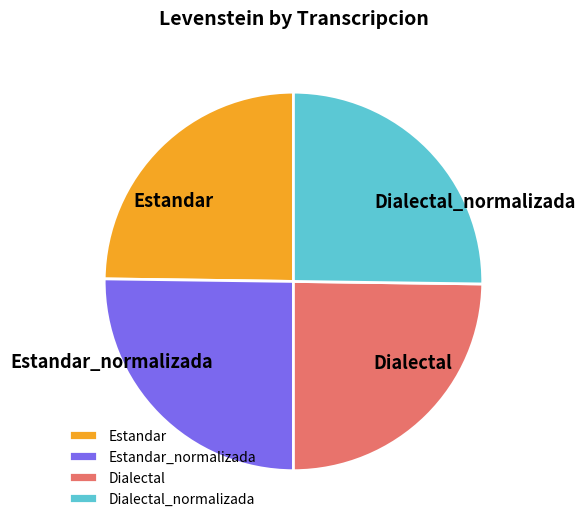

True or false: Dialectal_normalizada accounts for 14% of the total.

False